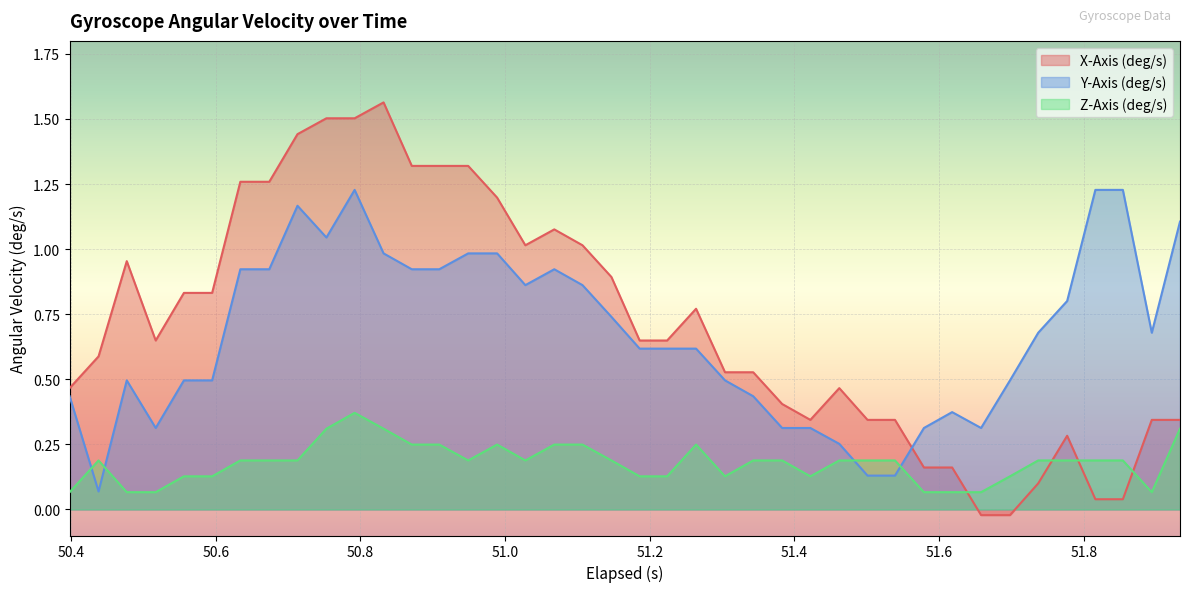

Which series has the widest spread of values?

X-Axis (deg/s)